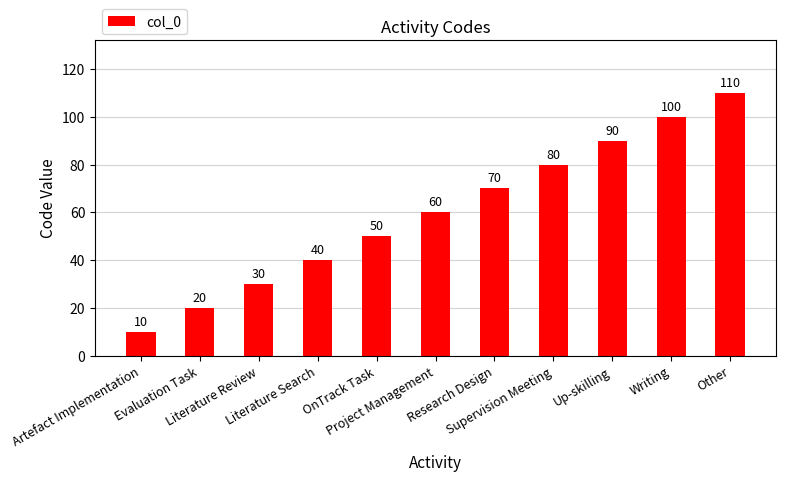

The chart shows a value of 30 at Literature Review. True or false?

True